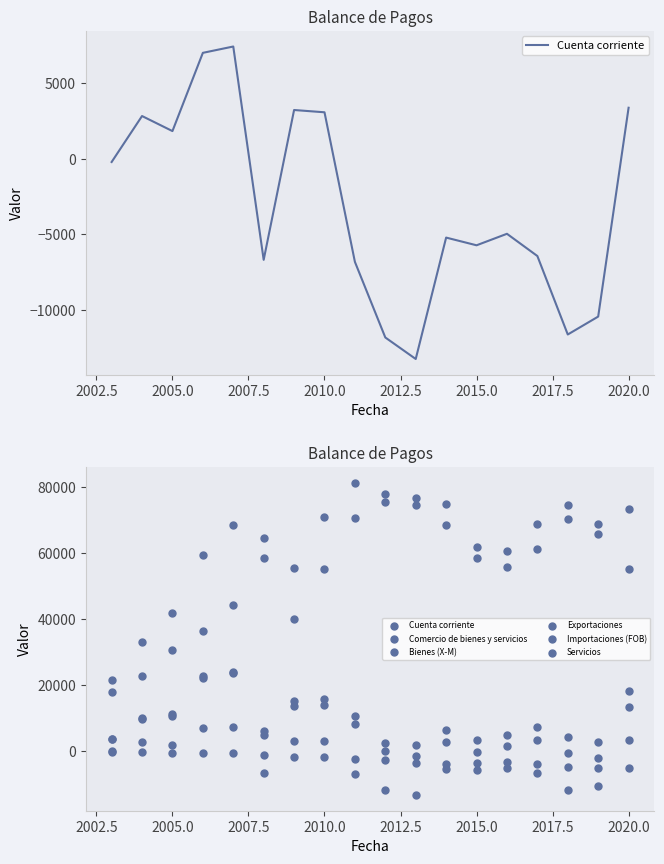

Which series contains the highest Y value?

Exportaciones